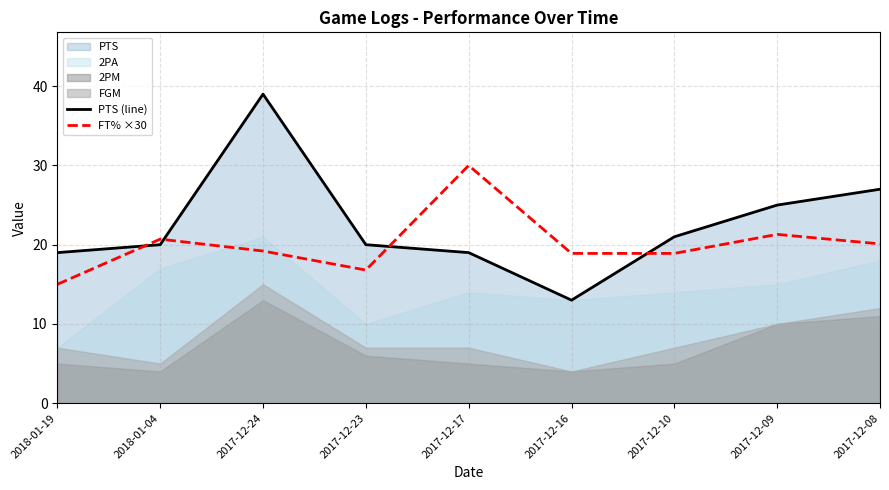

What is the minimum value for FT% ×30?

15.0